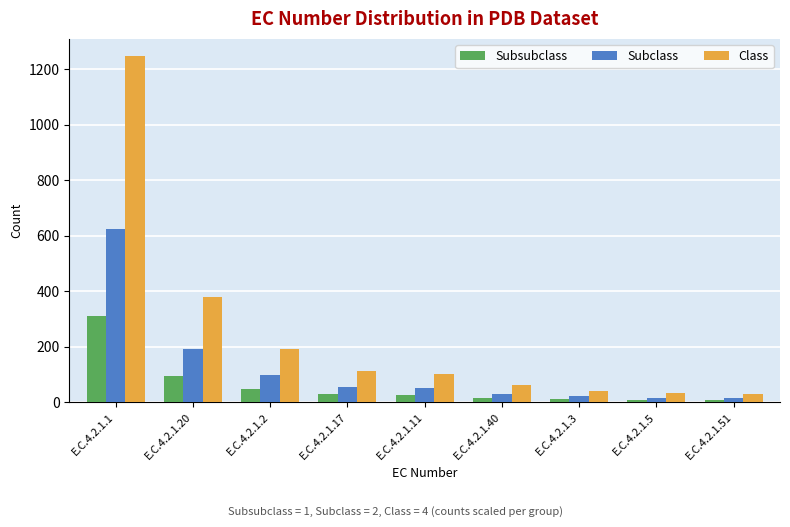

The value of Class at E.C.4.2.1.20 is 380. True or false?

True